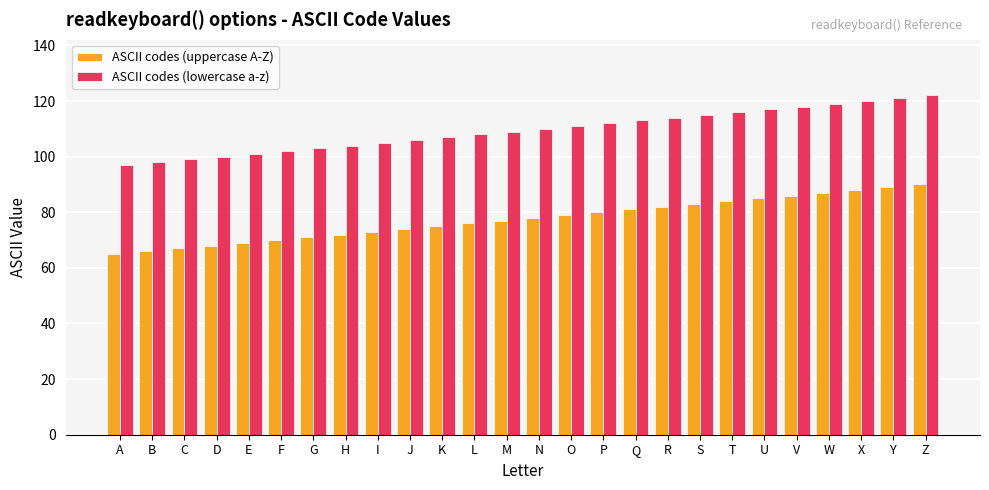

What is the minimum value shown in the chart?

65